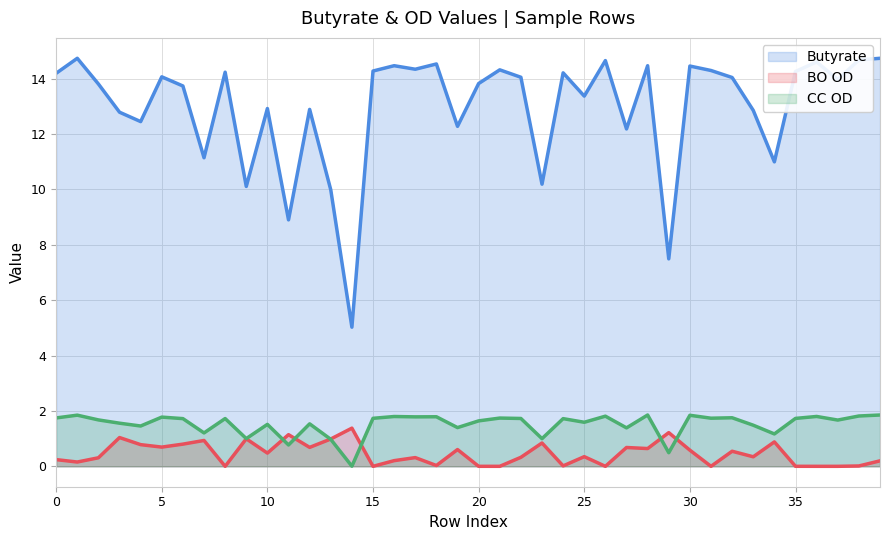

Rank the series by their maximum value, from lowest to highest.

BO OD, CC OD, Butyrate